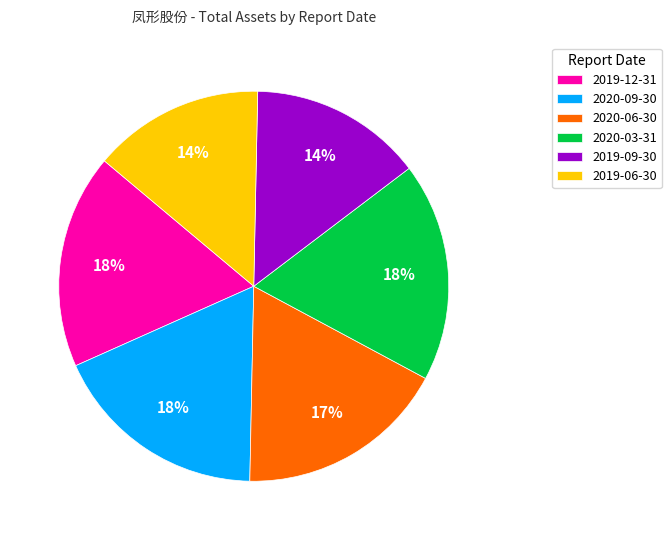

To the nearest percent, what is the average slice percentage?

17%